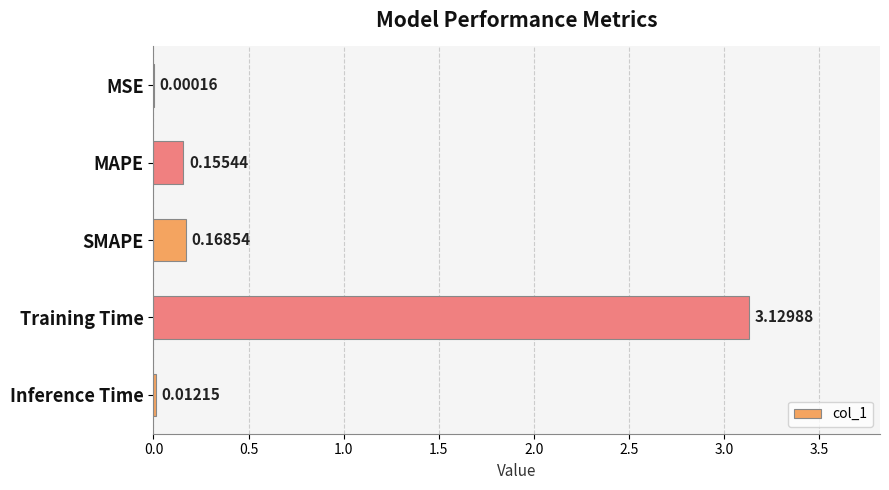

What is the average value?

0.7